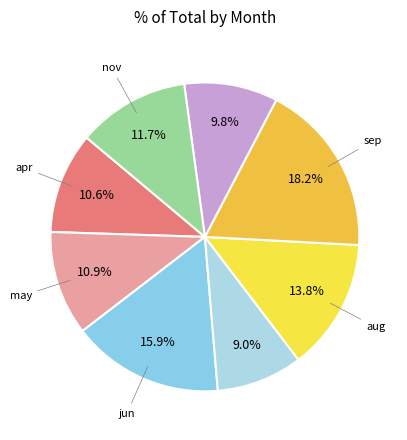

To the nearest percent, what is the average slice percentage?

12%